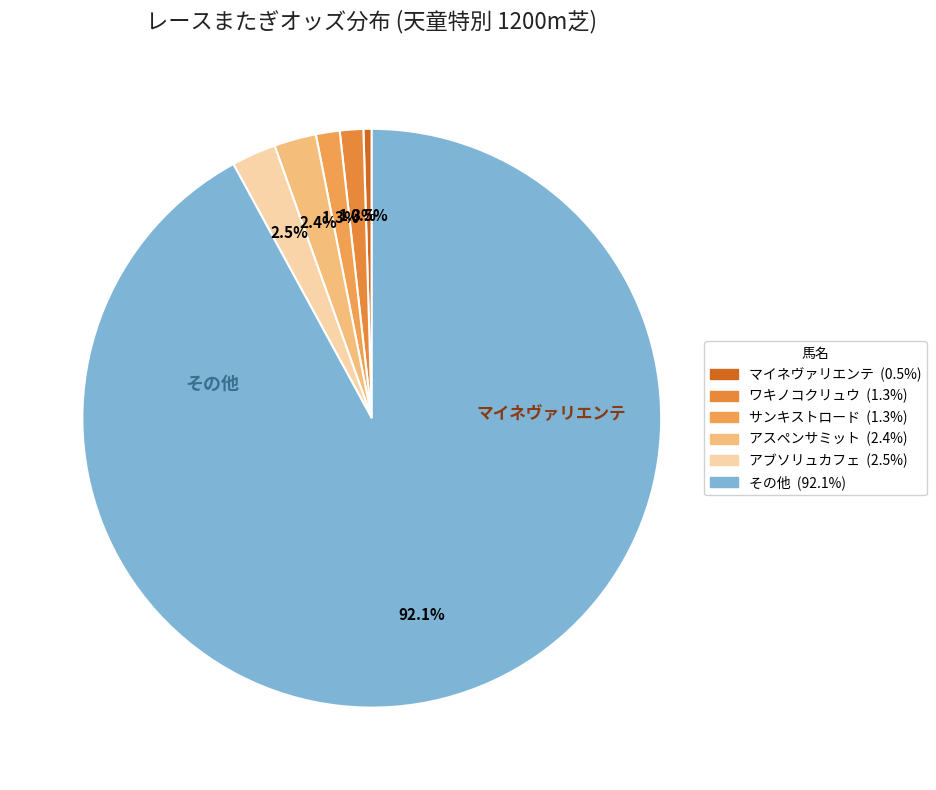

How many segments does this pie chart have?

6